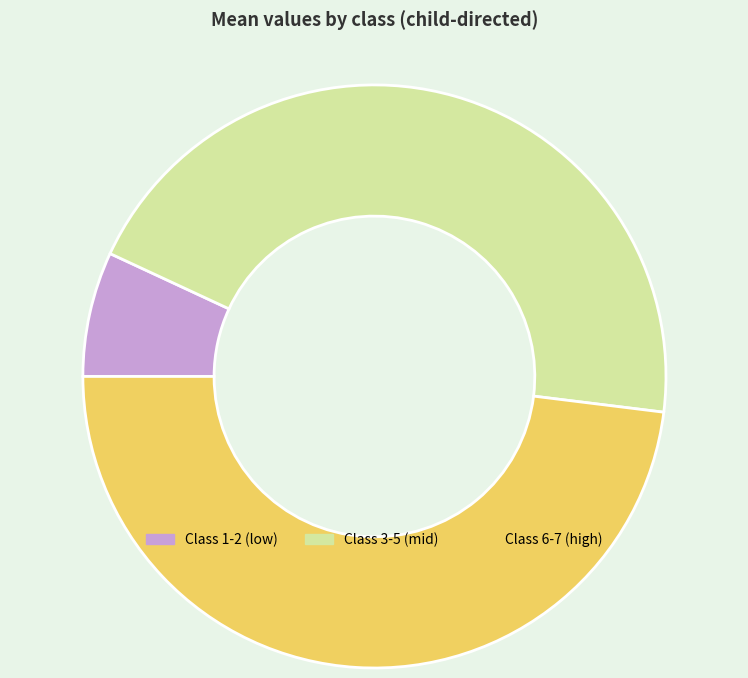

True or false: Class 3-5 (mid) accounts for 32% of the total.

False